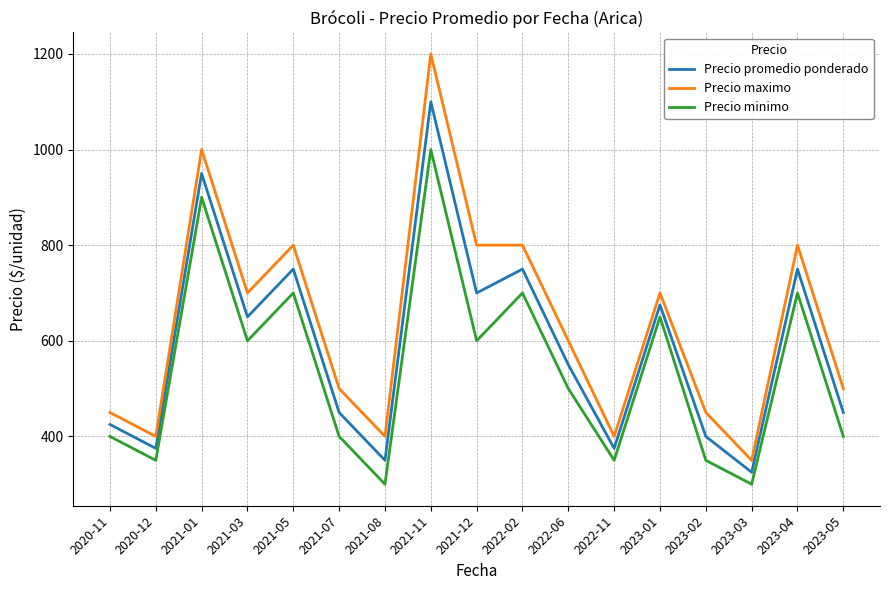

How many interior local peaks does the Precio promedio ponderado series have?

6